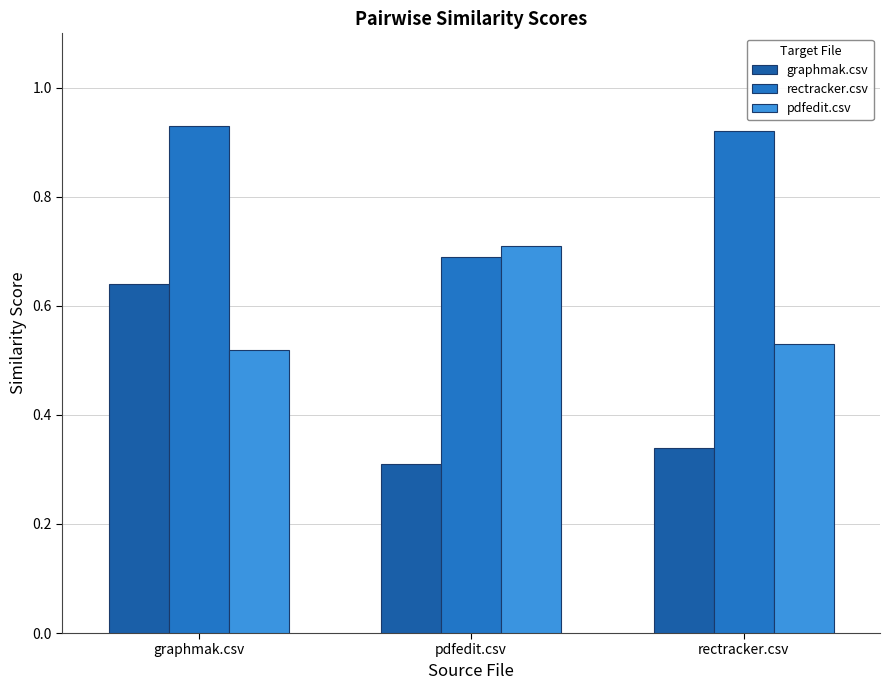

How many bars are there in each group?

3